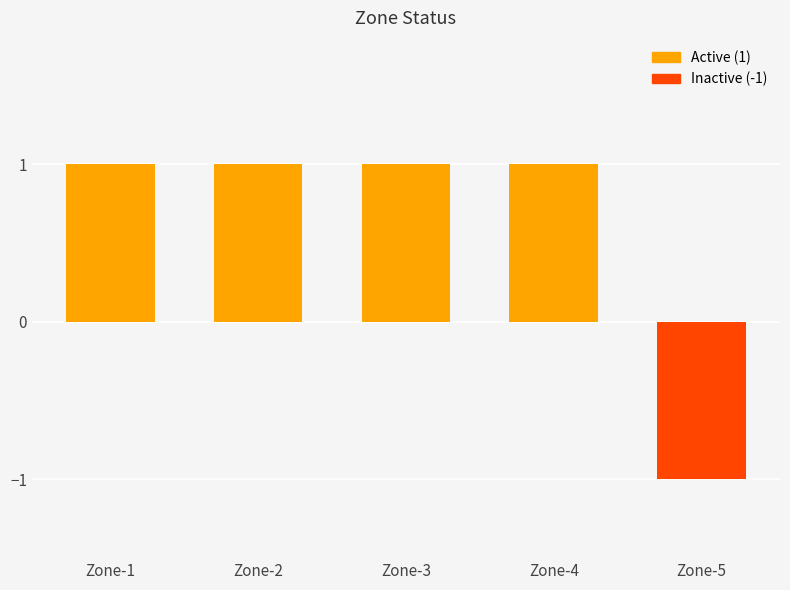

What is the value of the 1st bar from the left?

1